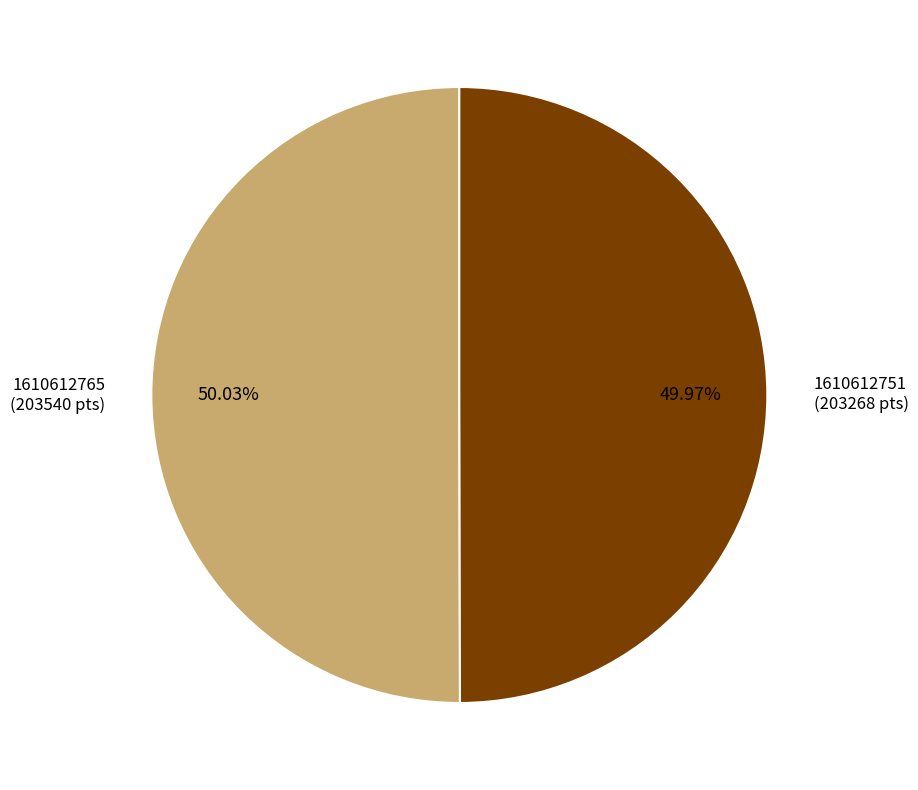

To the nearest percent, what is the average slice percentage?

50%